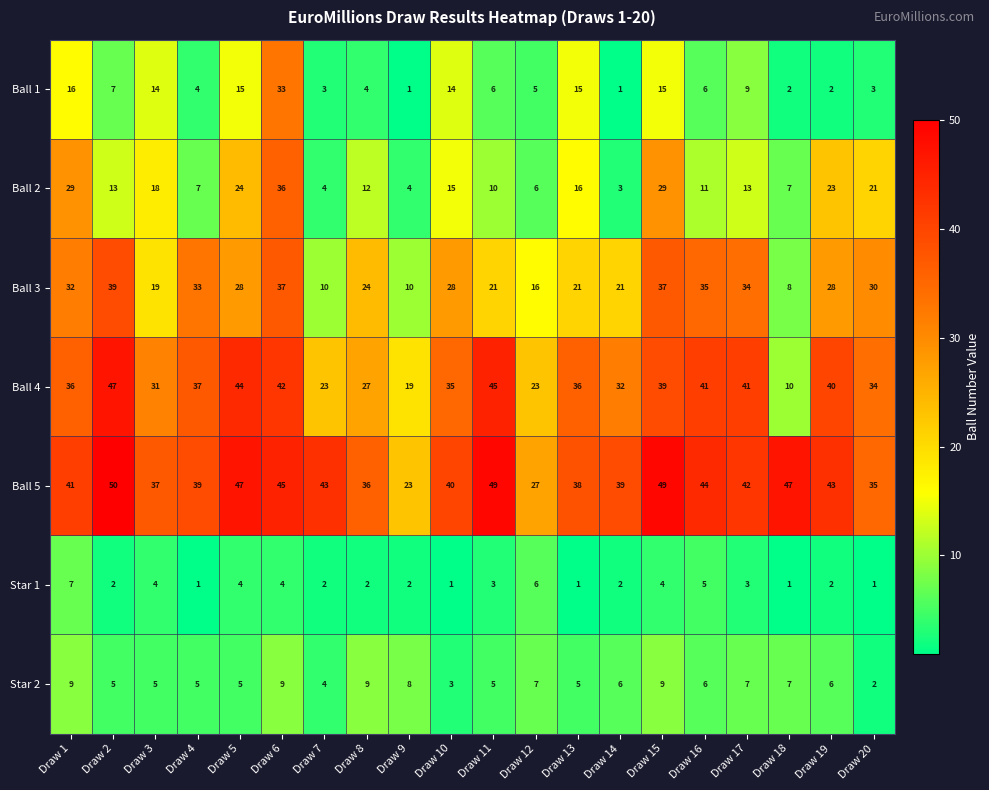

What is the total value across all series at Draw 11?

139